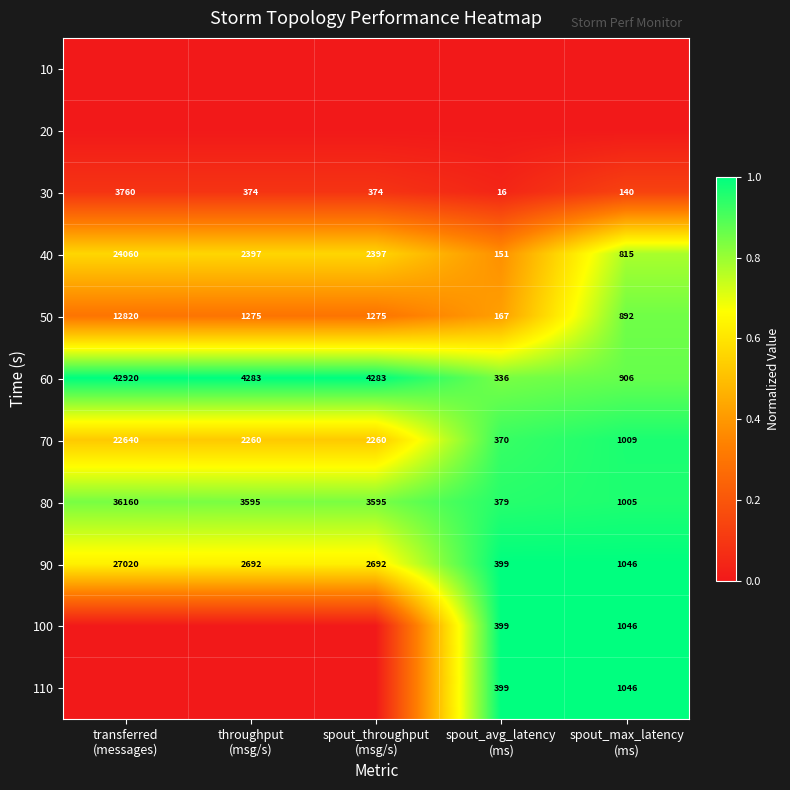

What is the minimum value for 50?

167